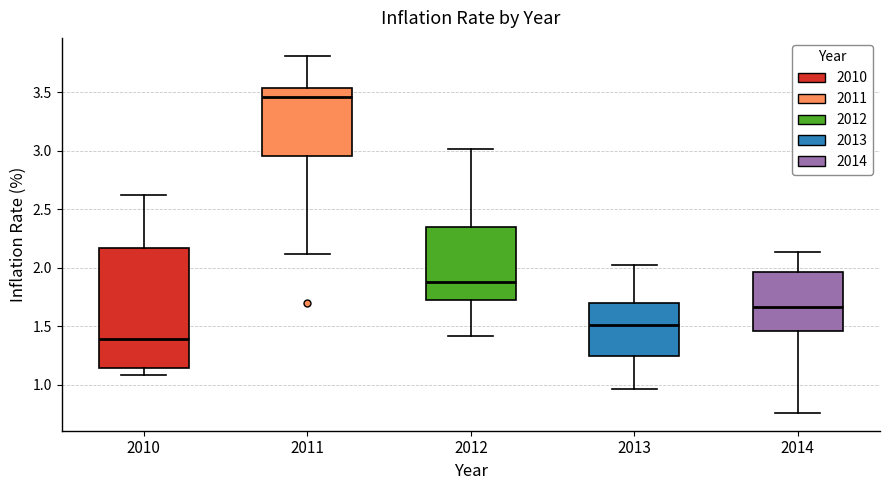

Comparing the boxes themselves (not the whiskers), which one is the tallest?

2010